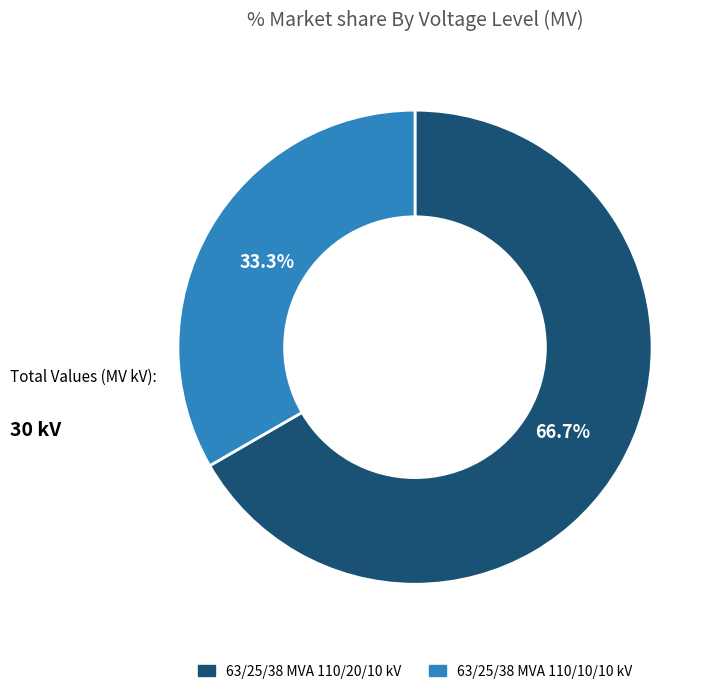

True or false: 63/25/38 MVA 110/20/10 kV accounts for 78% of the total.

False